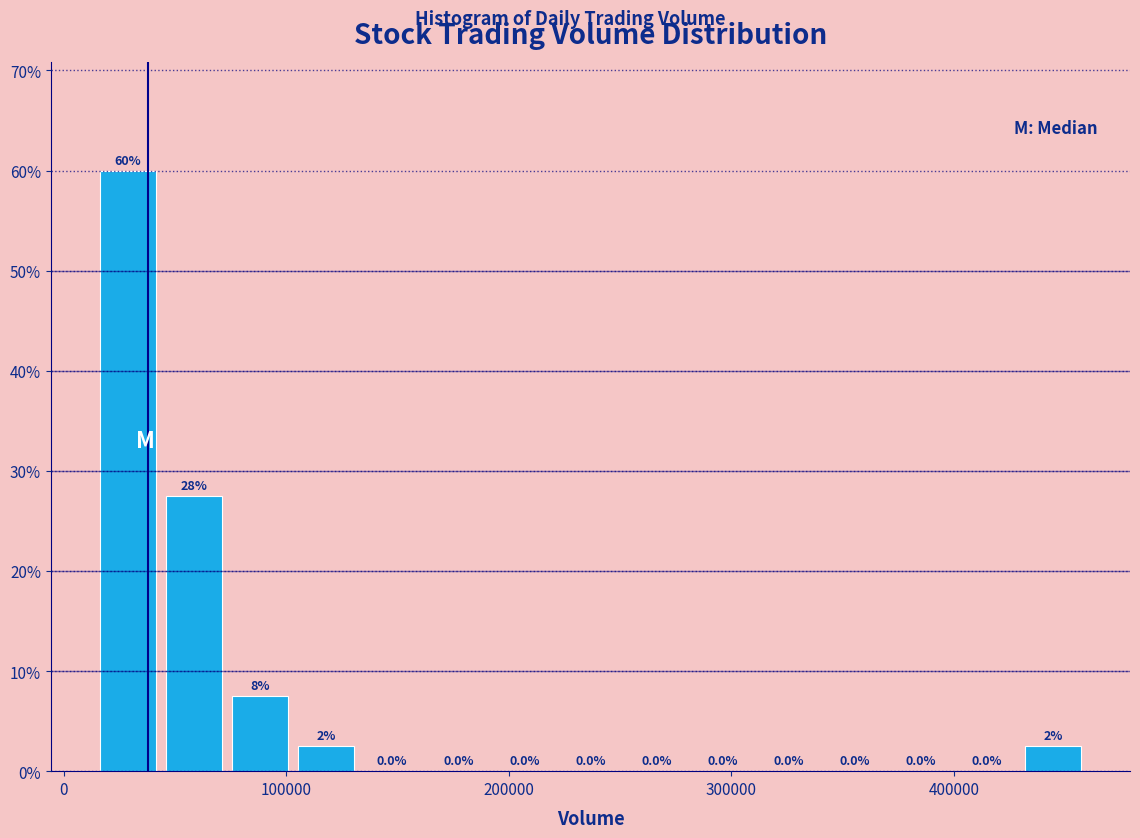

Read against the x-axis, roughly where is the centre of the tallest bar?

30000